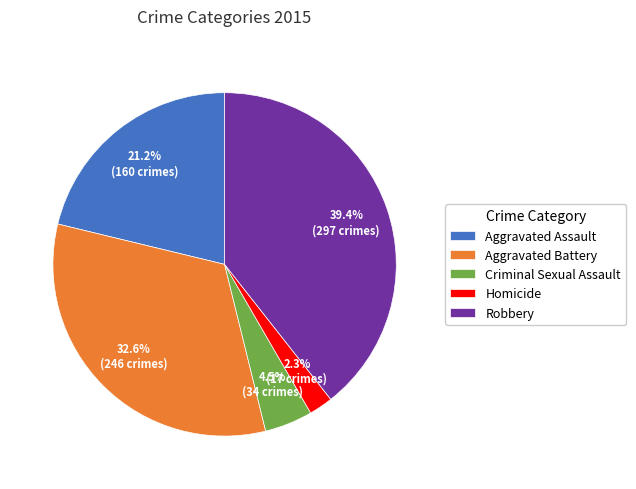

How many slices are in this pie chart?

5